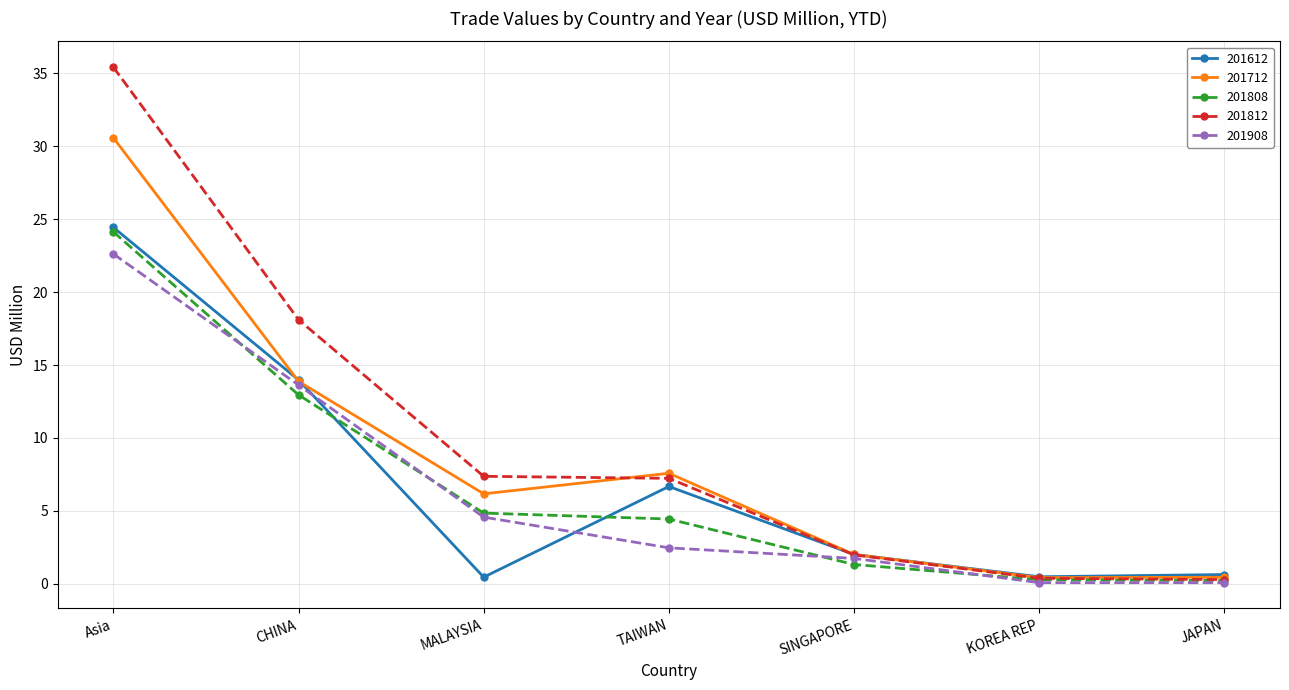

Is this an area chart (filled region under the line)?

No